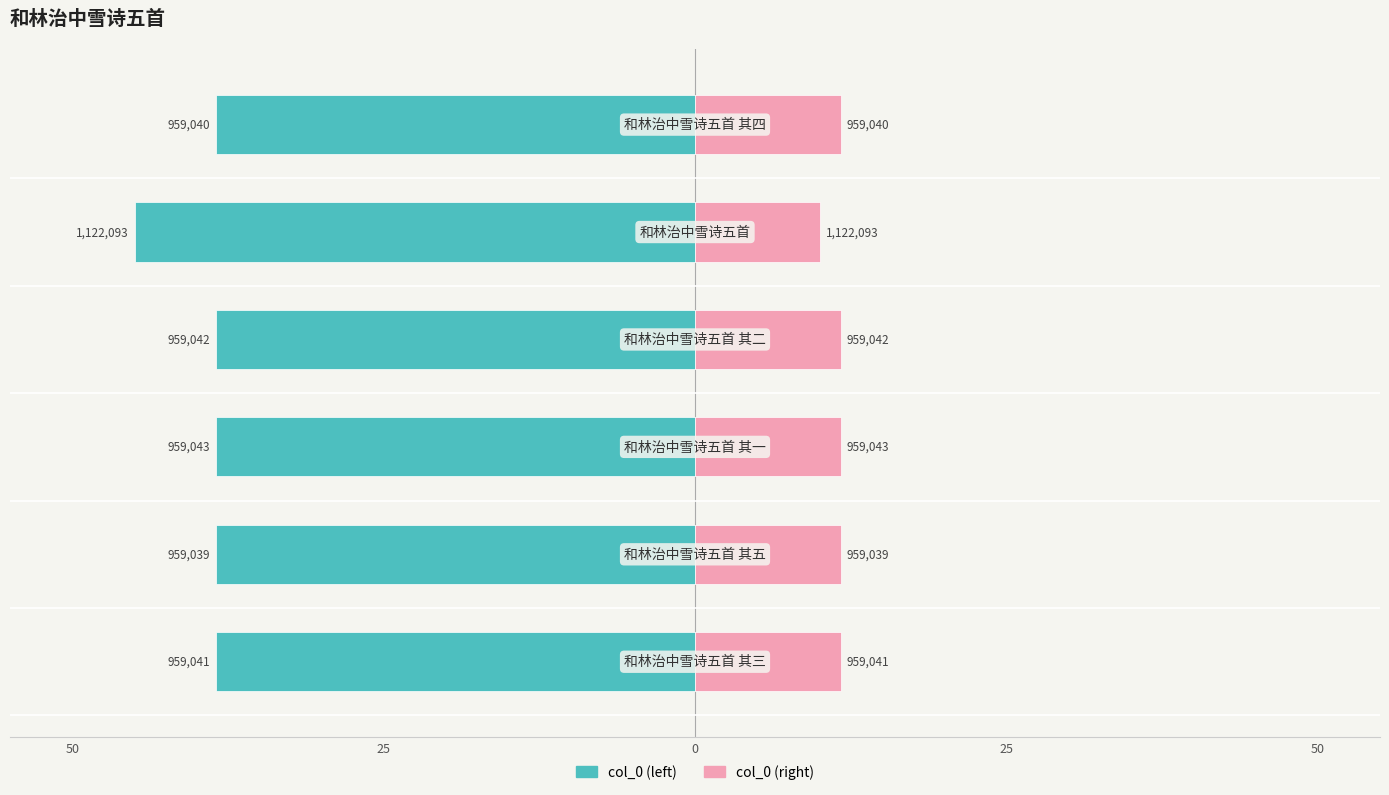

What is the sum of the col_0 (left) values at 50 and 25?

-83.5